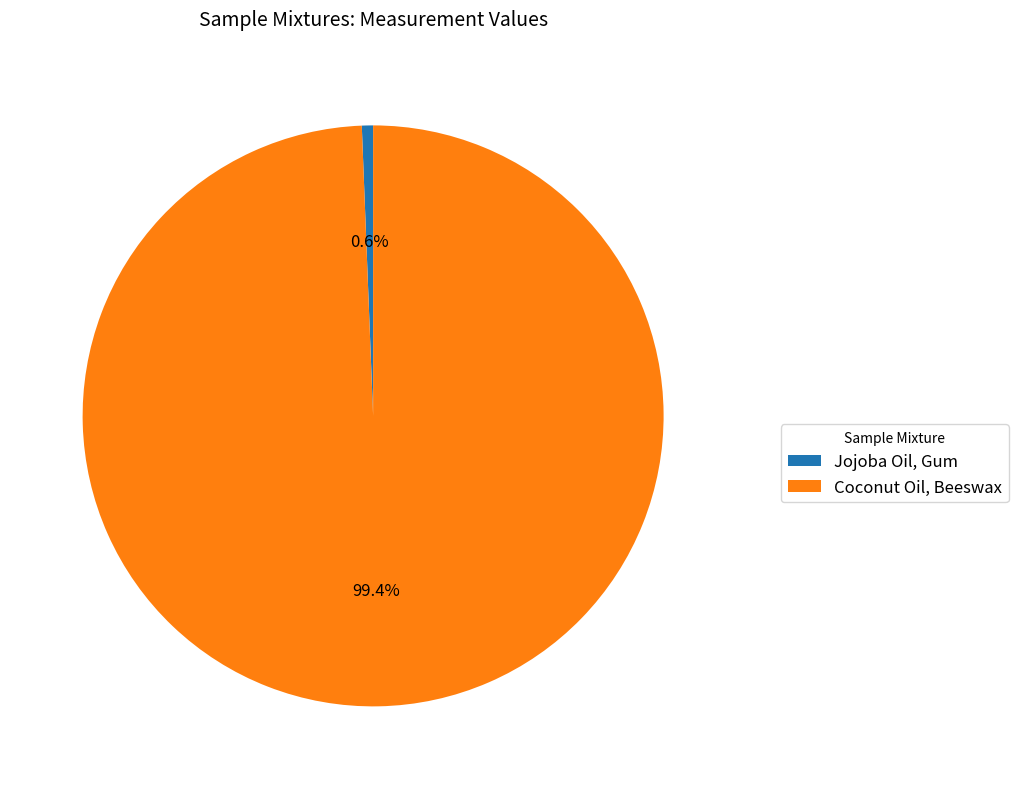

Combined, what portion of the pie is Coconut Oil, Beeswax and Jojoba Oil, Gum?

100.0%